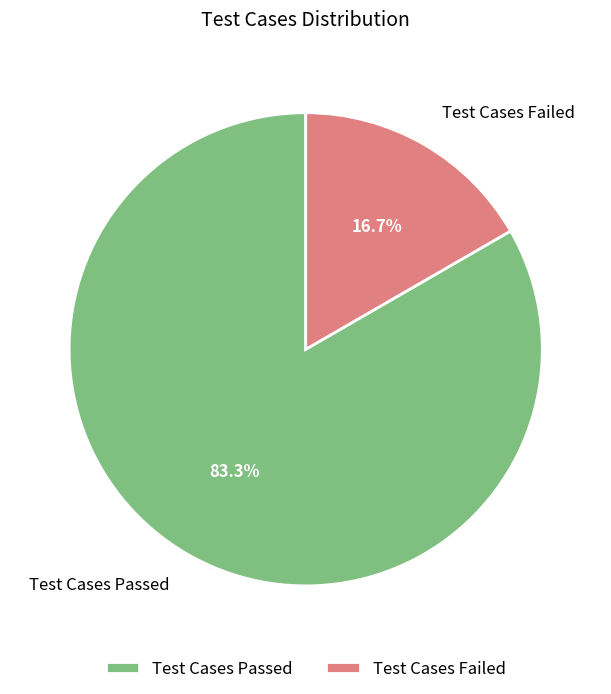

Which category has the smallest portion of the pie?

Test Cases Failed